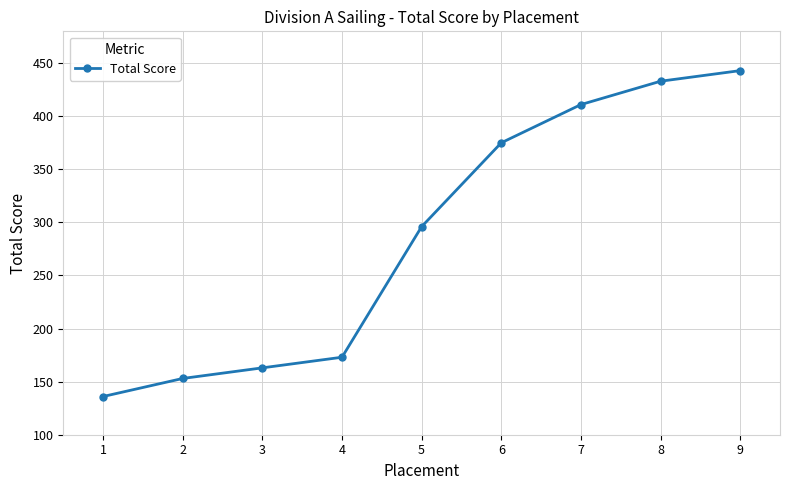

What is the sum of the values at 1 and 4?

309